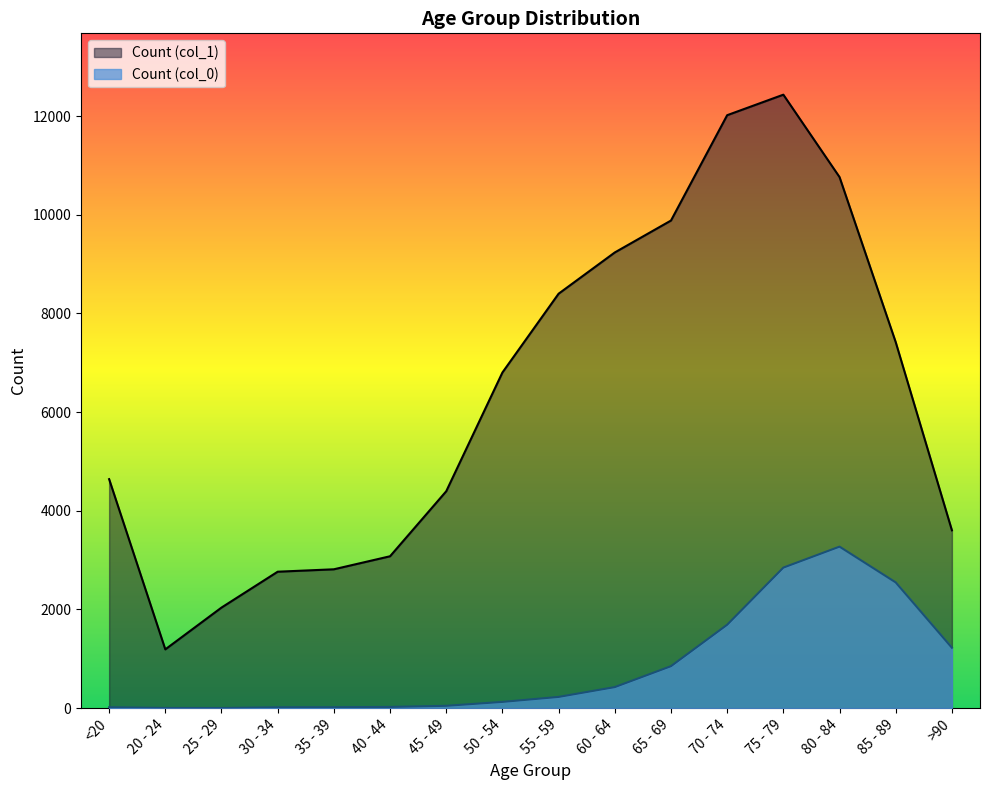

What is the label of the 11th point from the left?

65 - 69